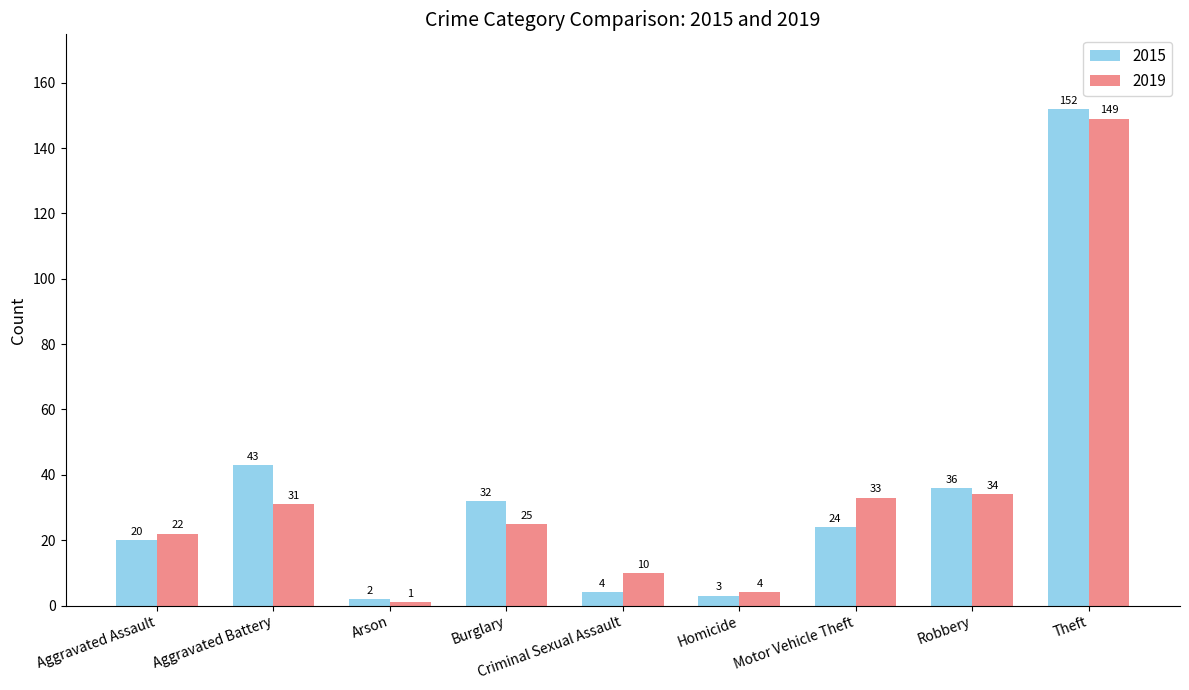

What is the difference between the maximum and minimum values in the 2019 series?

148